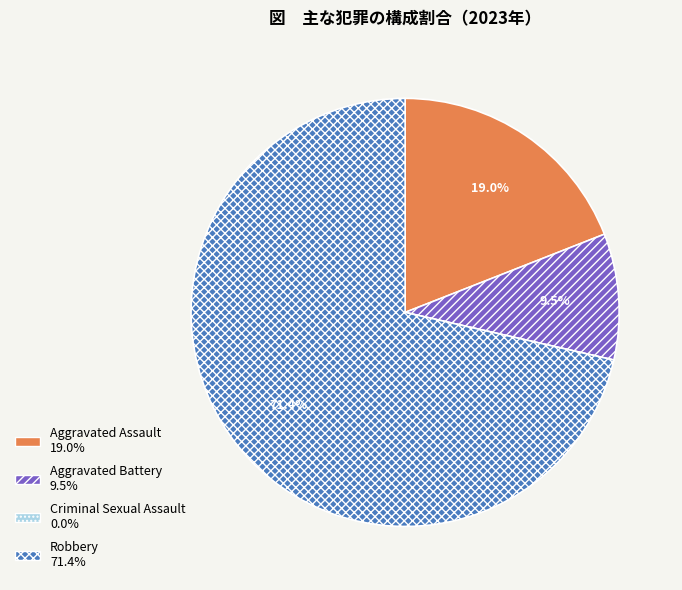

Does Robbery represent more than half of the total?

Yes